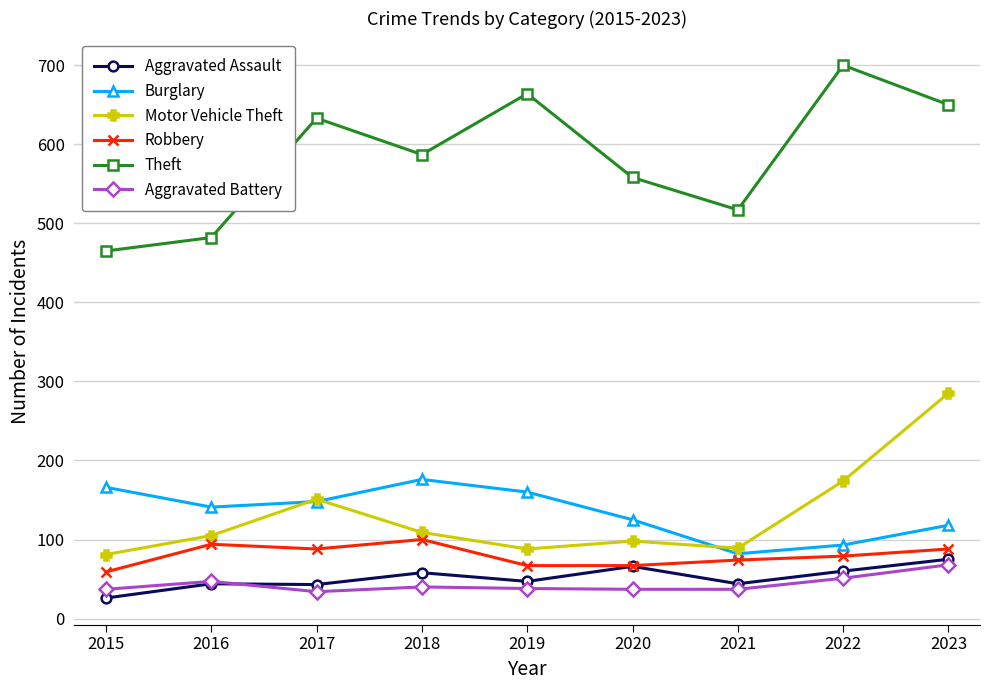

At 2018, list the series in order from largest to smallest.

Theft, Burglary, Motor Vehicle Theft, Robbery, Aggravated Assault, Aggravated Battery